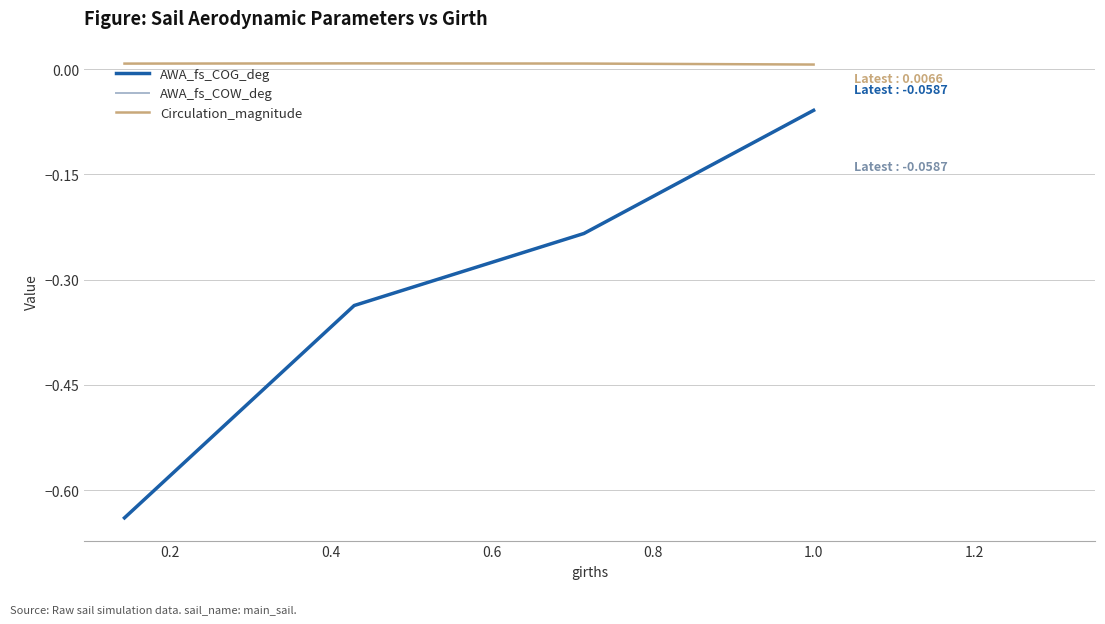

True or false: AWA_fs_COG_deg and AWA_fs_COW_deg intersect in this chart.

False